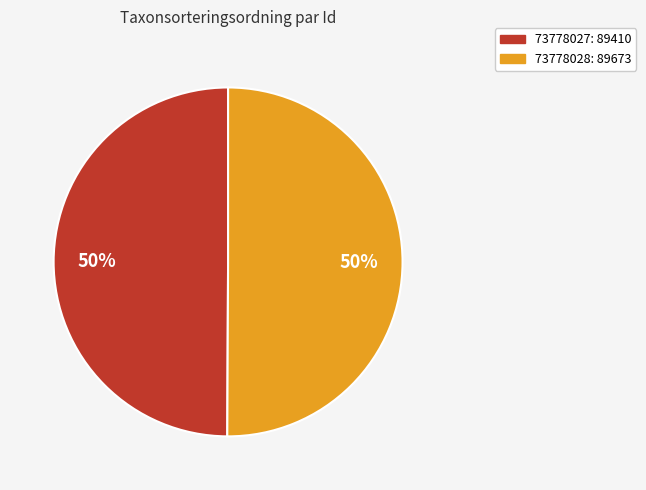

Combined, do 73778027 and 73778028 account for over 50%?

Yes